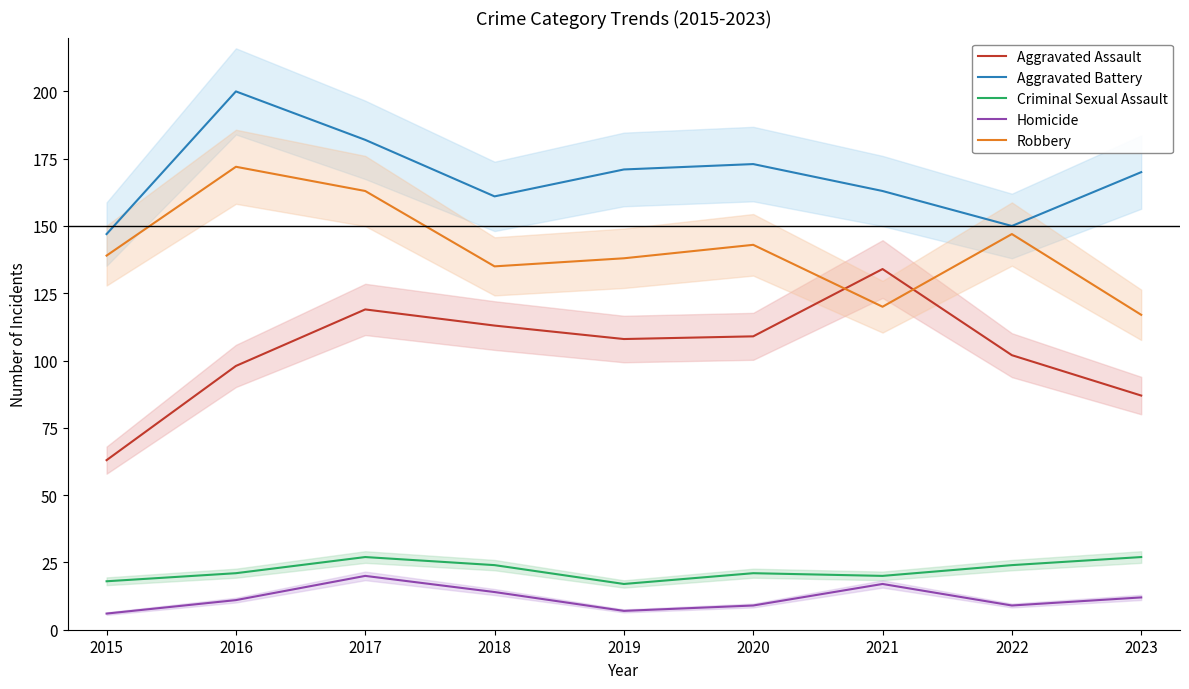

What is the sum of all Robbery values?

1274